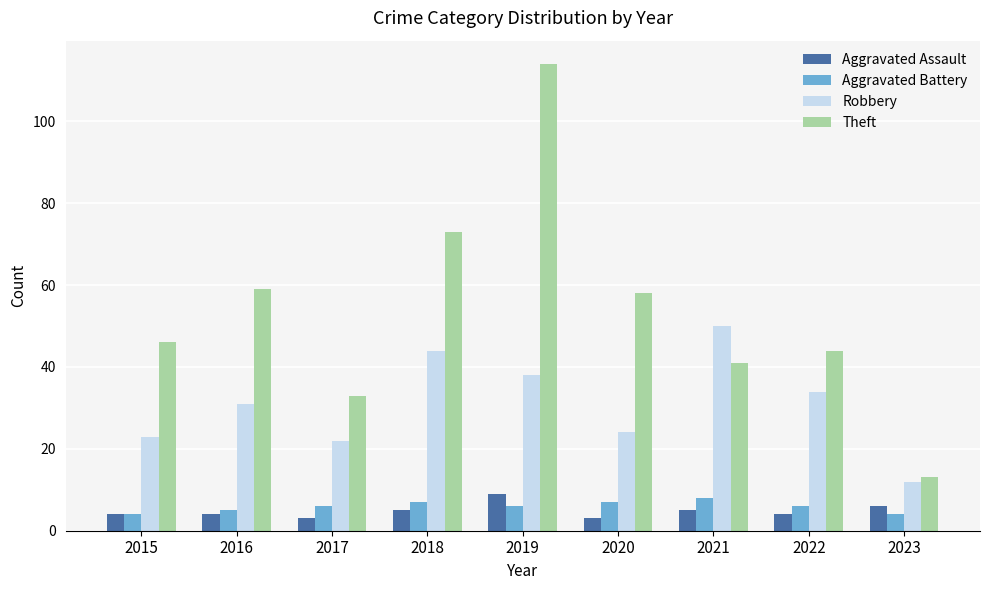

What is the difference between the maximum and second lowest values in the Robbery series?

28